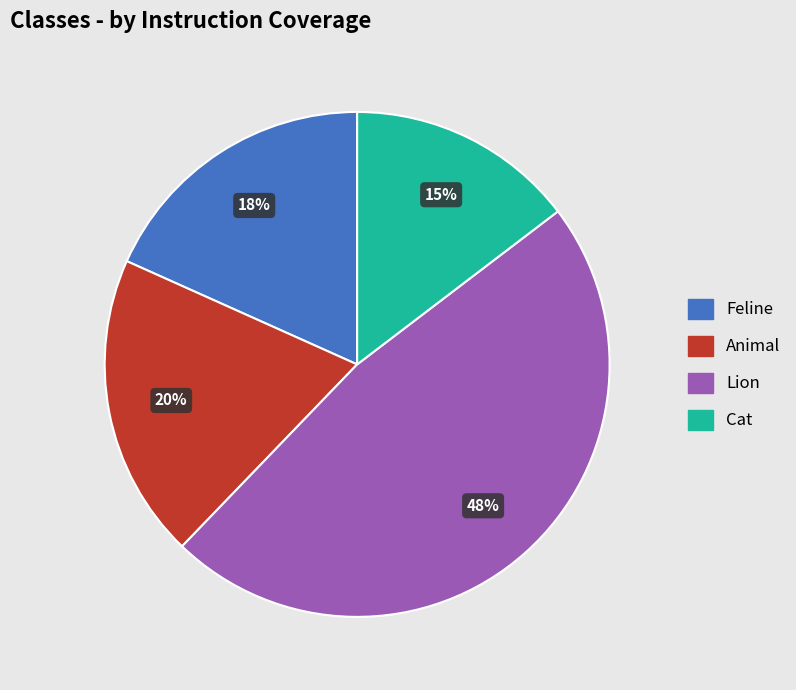

Is there a majority slice in this chart?

No